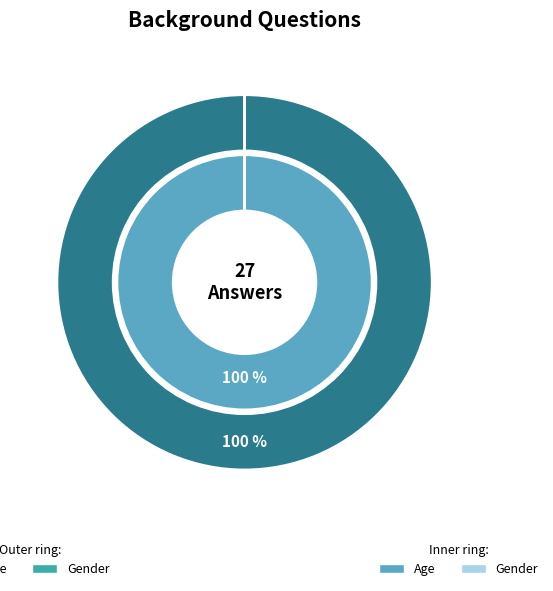

Does Gender account for over 50% of the chart?

No